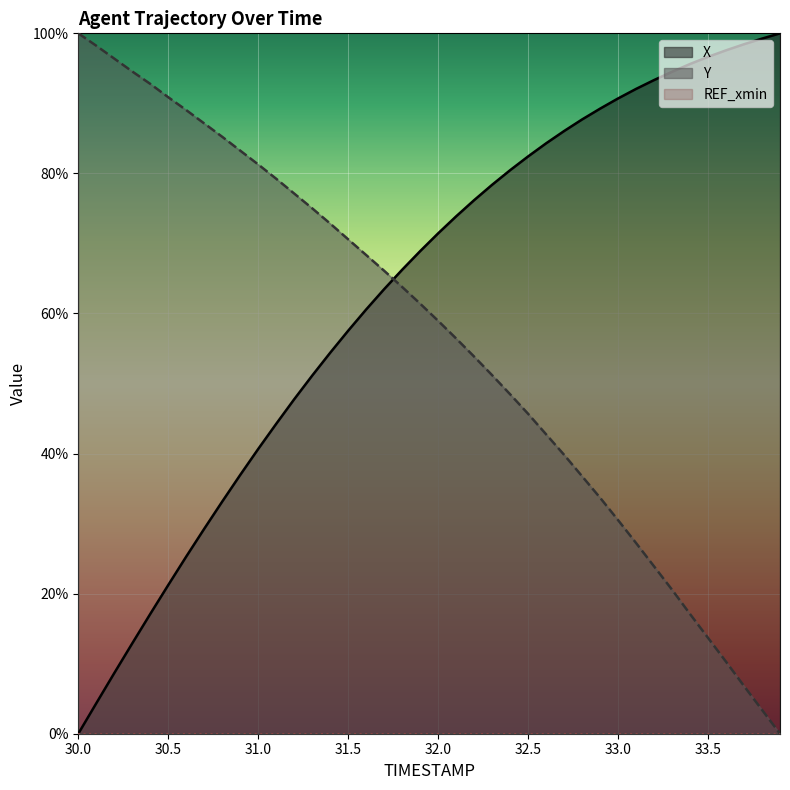

Reading left to right, extract all data points from this chart.

X: 30.0=0.0	30.1=4.3	30.2=8.7	30.3=12.9	30.4=17.1	30.5=21.2	30.6=25.3	30.7=29.3	30.8=33.1	30.9=37.0	31.0=40.7	31.1=44.2	31.2=47.8	31.3=51.1	31.4=54.4	31.5=57.5	31.6=60.6	31.7=63.5	31.8=66.2	31.9=68.9	32.0=71.4	32.1=73.9	32.2=76.2	32.3=78.4	32.4=80.5	32.5=82.4	32.6=84.3	32.7=86.0	32.8=87.7	32.9=89.2	33.0=90.7	33.1=92.1	33.2=93.3	33.3=94.5	33.4=95.6	33.5=96.6	33.6=97.6	33.7=98.4	33.8=99.2	33.9=100.0
Y: 30.0=100.0	30.1=98.2	30.2=96.4	30.3=94.6	30.4=92.8	30.5=90.9	30.6=89.0	30.7=87.1	30.8=85.2	30.9=83.3	31.0=81.3	31.1=79.2	31.2=77.1	31.3=75.0	31.4=72.8	31.5=70.6	31.6=68.3	31.7=66.1	31.8=63.8	31.9=61.4	32.0=59.0	32.1=56.4	32.2=53.8	32.3=51.2	32.4=48.5	32.5=45.7	32.6=42.8	32.7=39.8	32.8=36.8	32.9=33.7	33.0=30.5	33.1=27.2	33.2=23.9	33.3=20.6	33.4=17.1	33.5=13.7	33.6=10.3	33.7=6.8	33.8=3.4	33.9=0.0